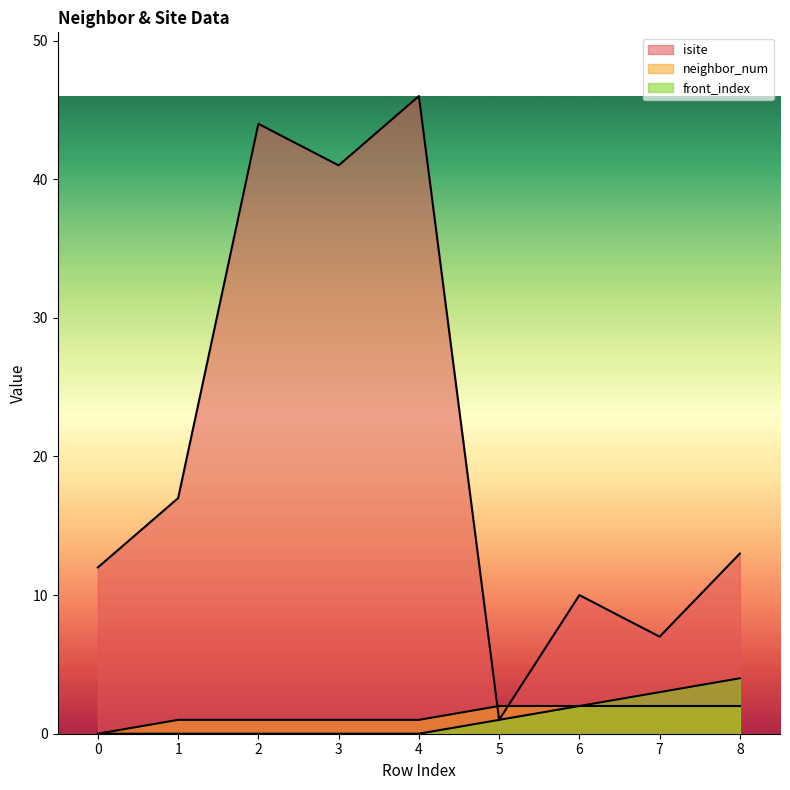

Rank the series at 8 from highest to lowest value.

isite, front_index, neighbor_num